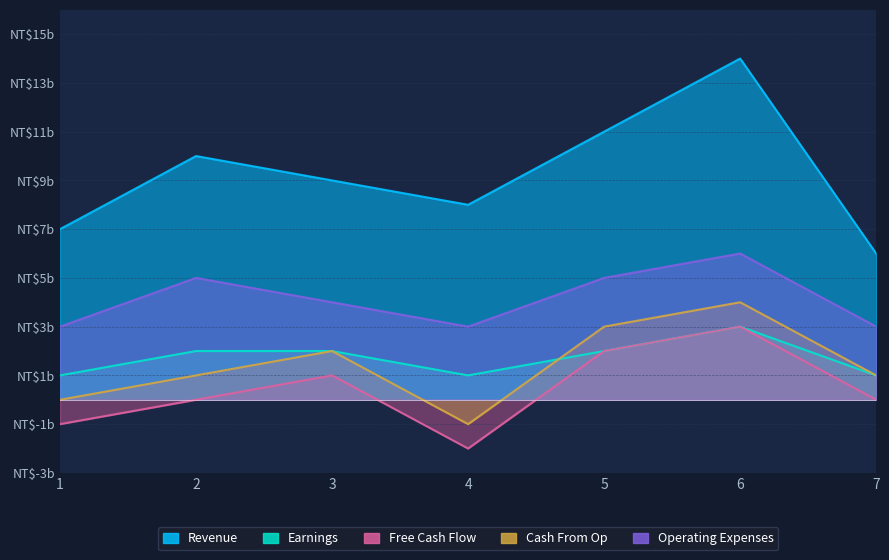

Is the value of Operating Expenses at 5 greater than the value of Revenue at 3?

No